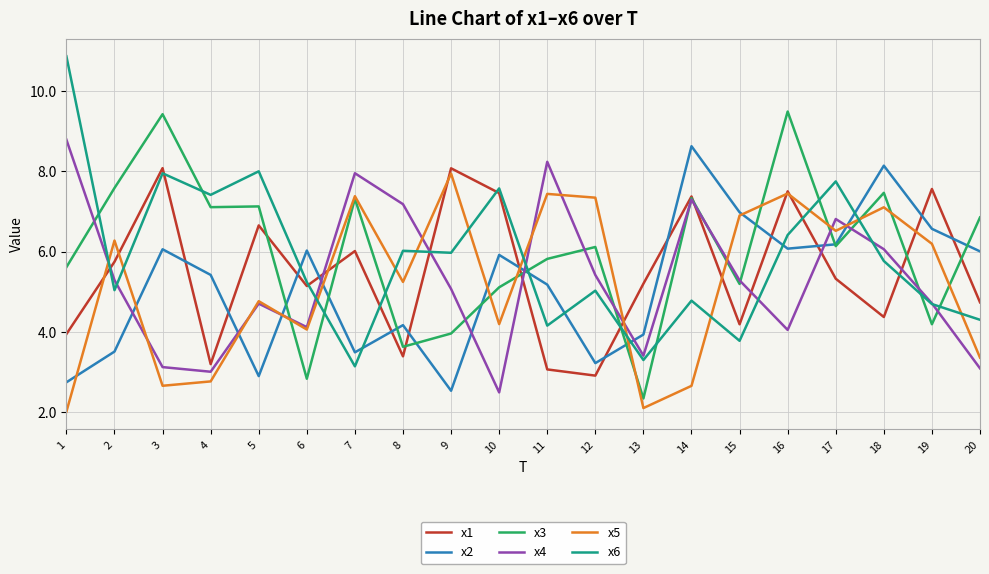

True or false: x6 has more than 1 interior local peaks.

True